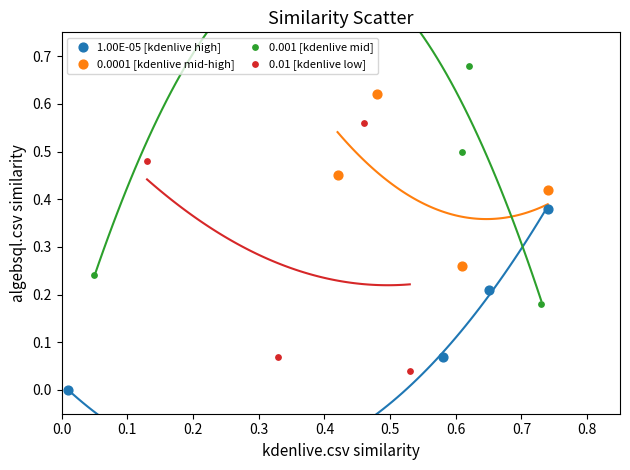

Which series reaches the minimum Y coordinate?

1.00E-05 [kdenlive high]